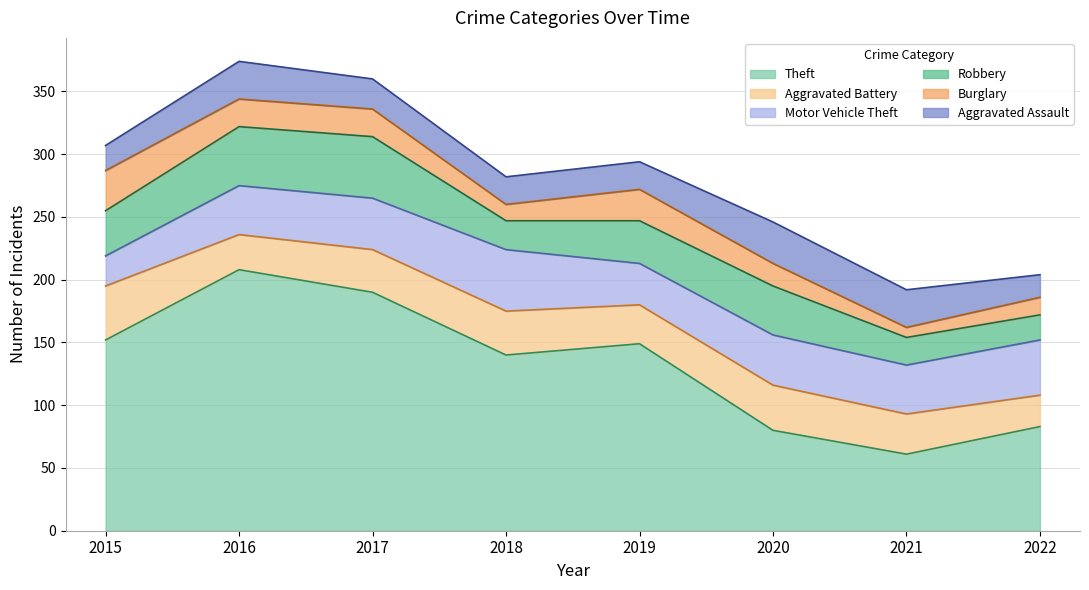

Reading left to right, extract all data points from this chart.

Theft: 152	208	190	140	149	80	61	83
Aggravated Battery: 43	28	34	35	31	36	32	25
Motor Vehicle Theft: 24	39	41	49	33	40	39	44
Robbery: 36	47	49	23	34	39	22	20
Burglary: 32	22	22	13	25	18	8	14
Aggravated Assault: 20	30	24	22	22	33	30	18